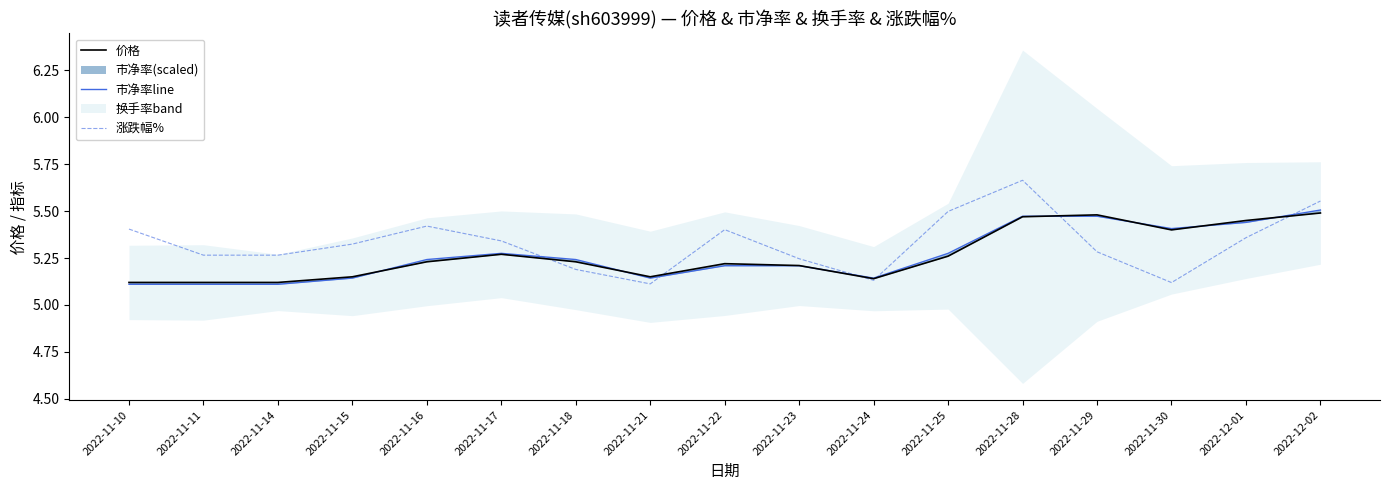

What is the value of the 价格 point at the 11th from the left?

5.1